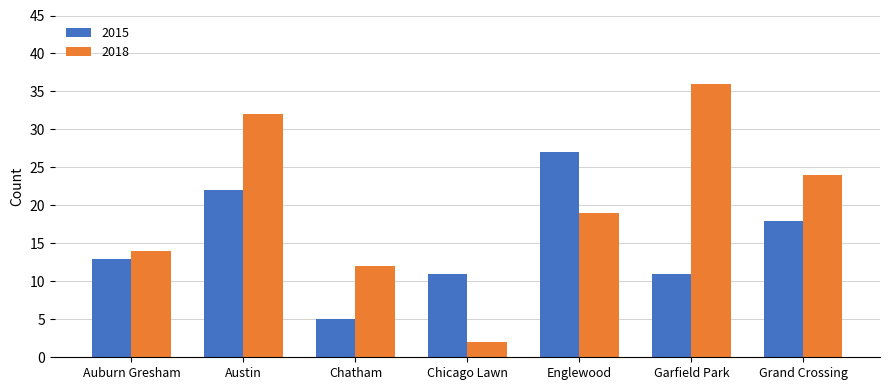

Reading left to right, what are all the values shown in this chart?

2015: 13	22	5	11	27	11	18
2018: 14	32	12	2	19	36	24